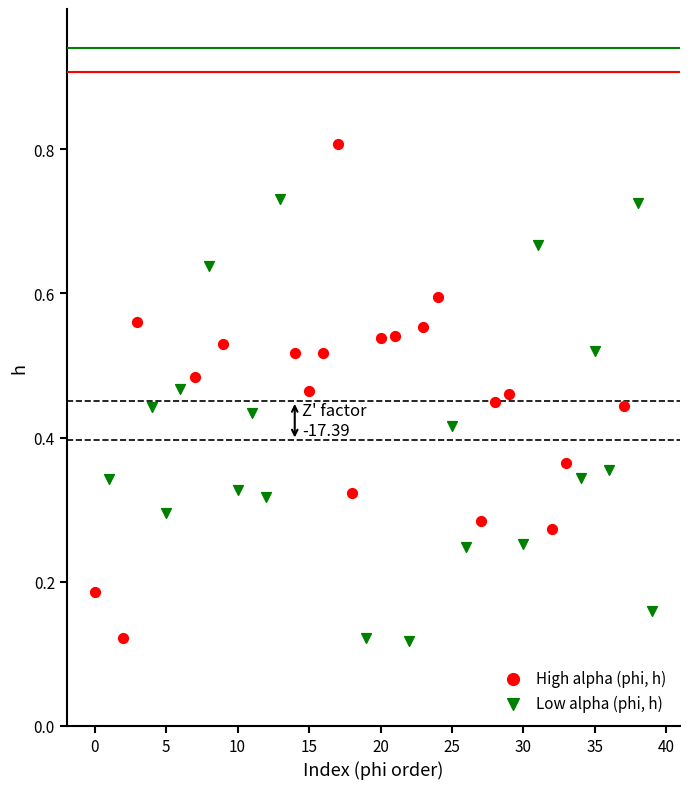

Which series has the widest spread of Y values?

High alpha (phi, h)